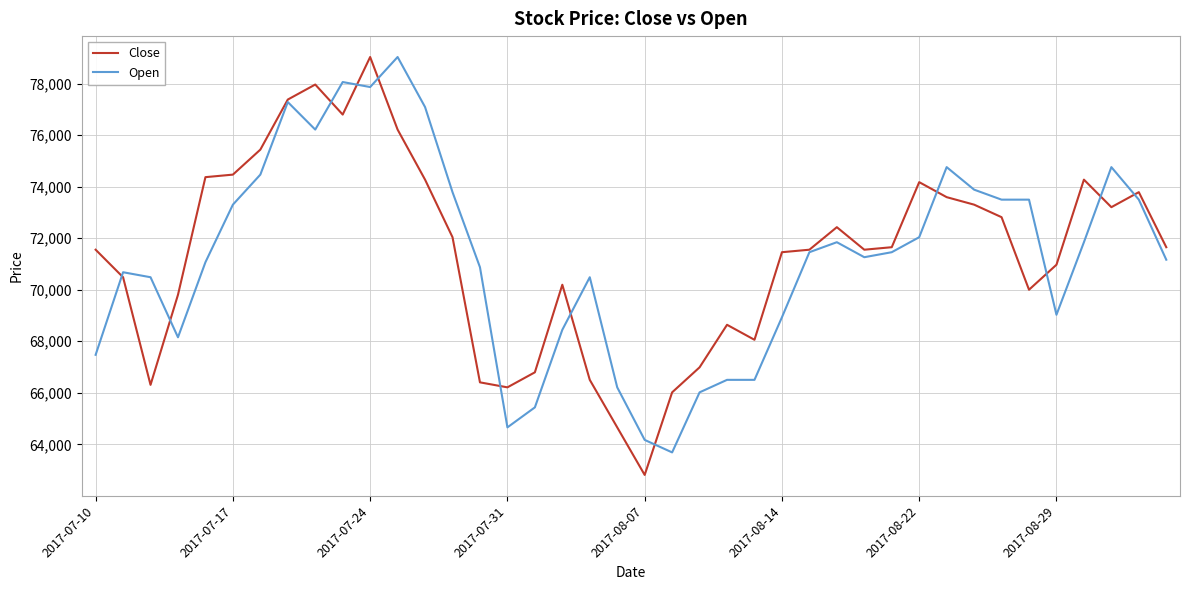

Which series has the widest spread of values?

Close